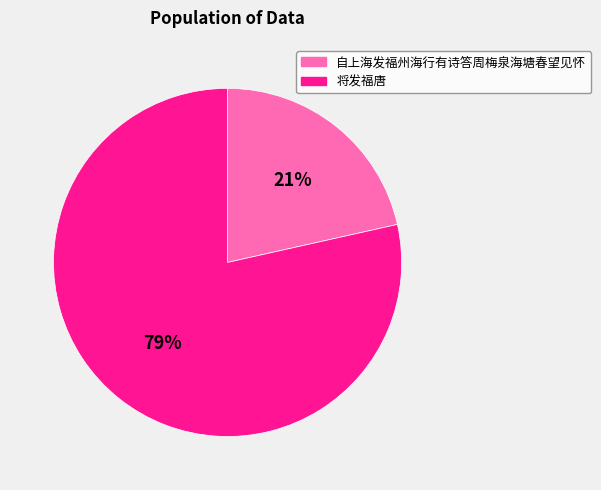

To the nearest percent, what is the average slice percentage?

50%